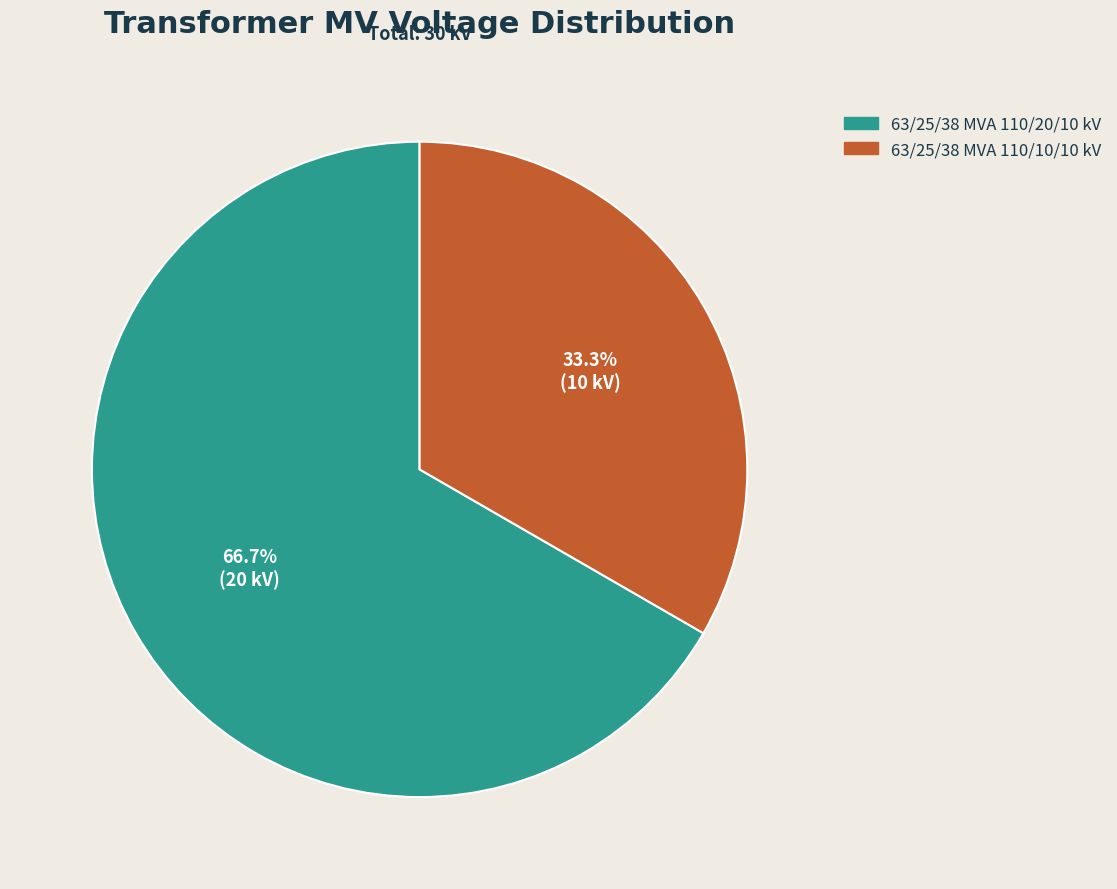

Is the sum of 63/25/38 MVA 110/10/10 kV and 63/25/38 MVA 110/20/10 kV greater than half?

Yes